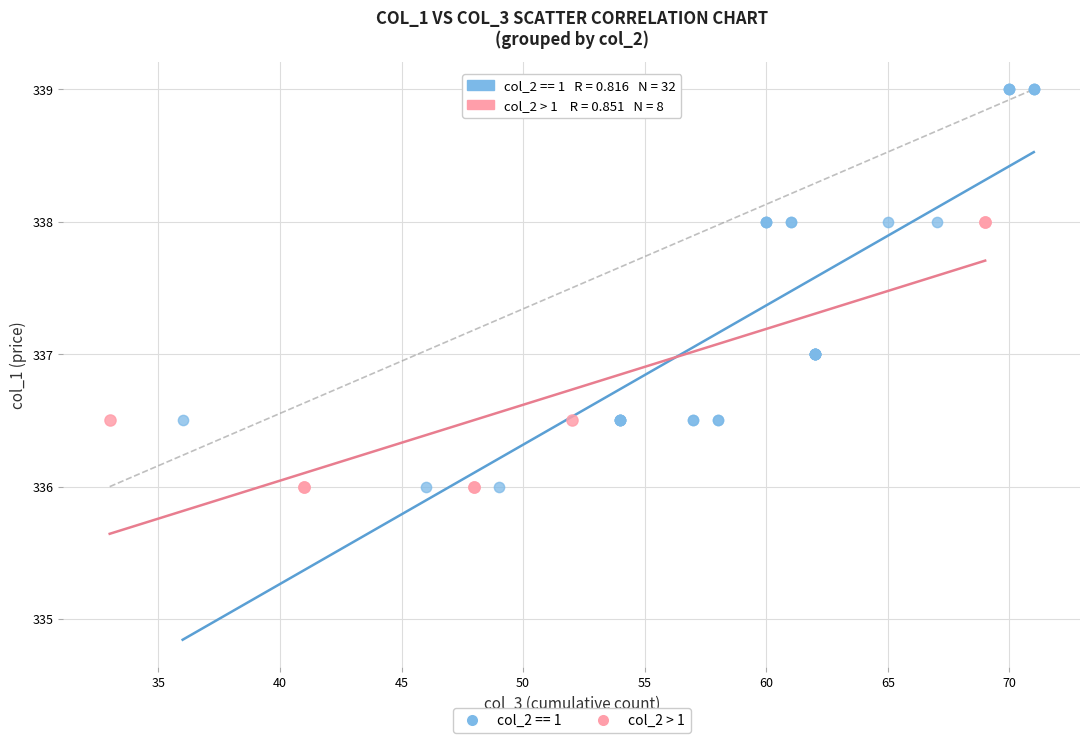

Which series contains the highest Y value?

col_2 == 1